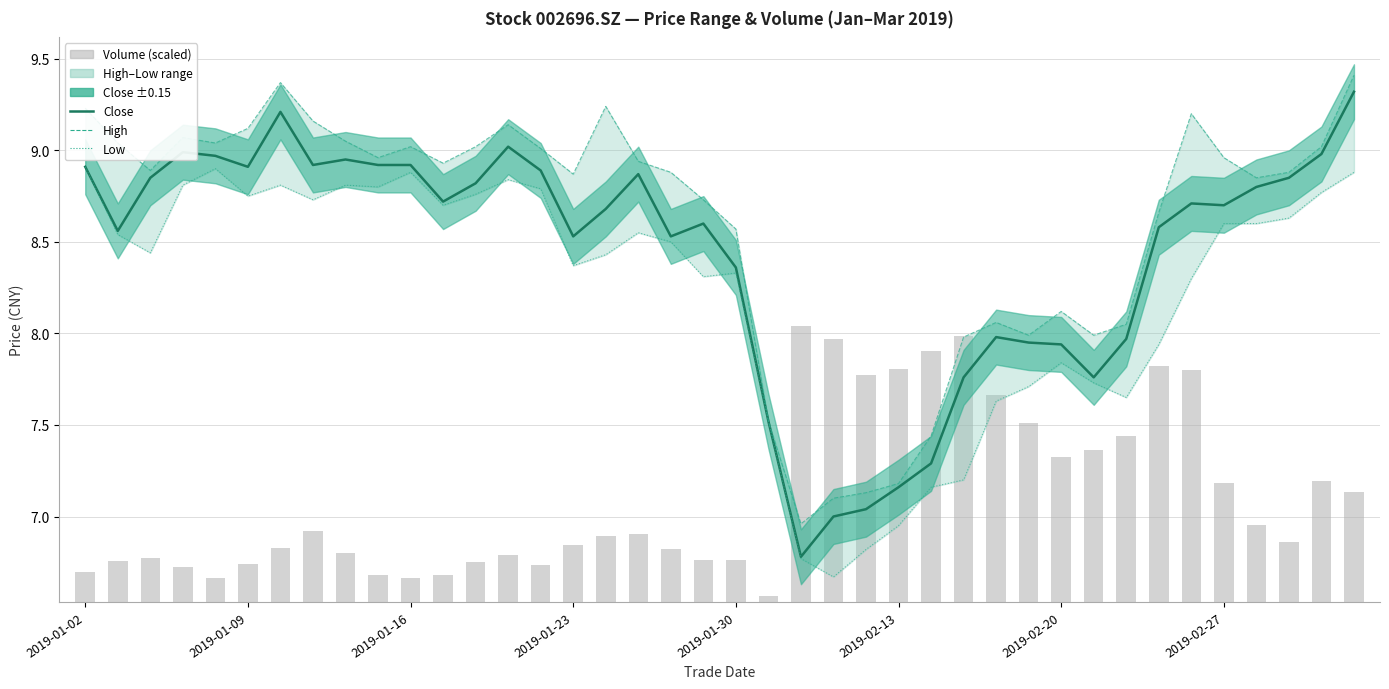

Is it true that Volume (scaled) equals 0.8 at 2019-02-20?

True